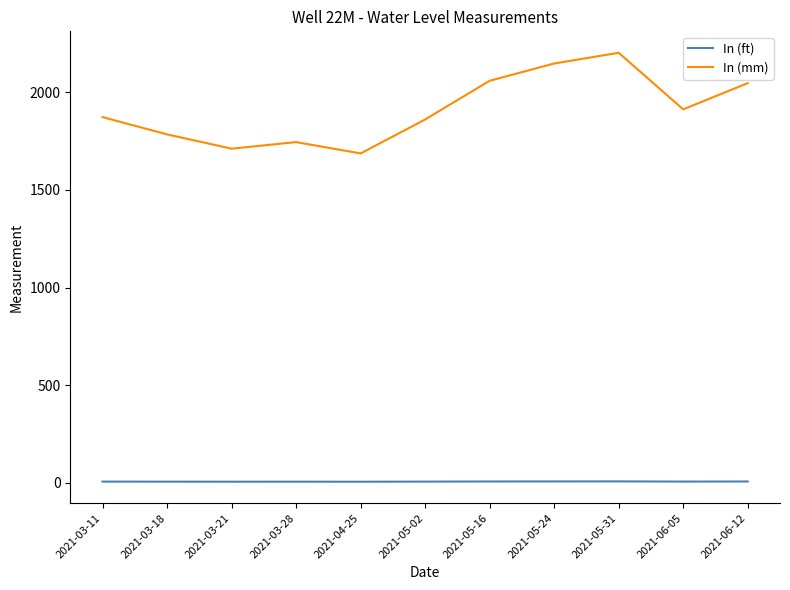

How many lines are shown in the chart?

2